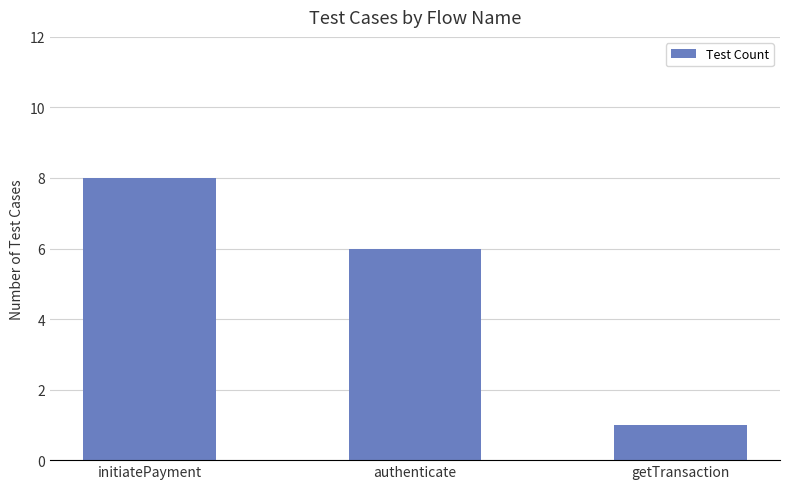

Is it true that the value at authenticate is 11?

False